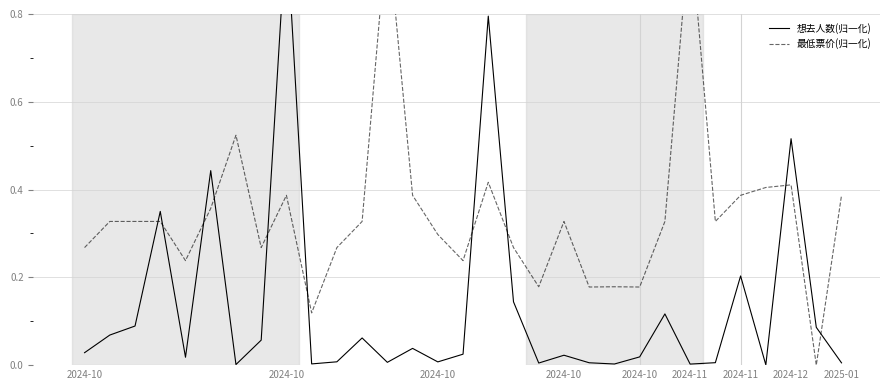

How many positive values does the 最低票价(归一化) series have?

30